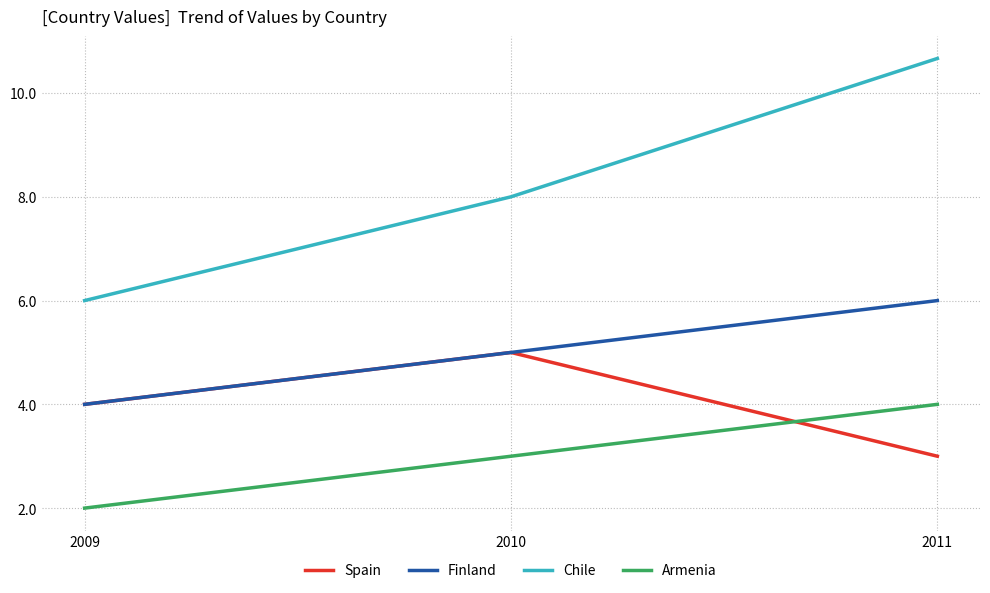

Rank the series by their average value, from lowest to highest.

Armenia, Spain, Finland, Chile